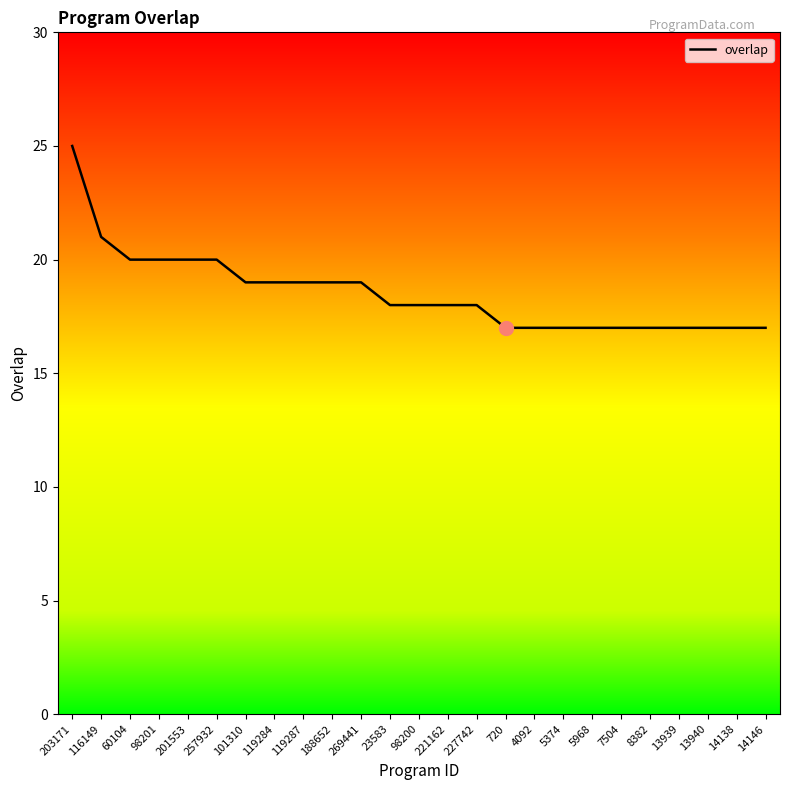

What position from the left is 13940?

23